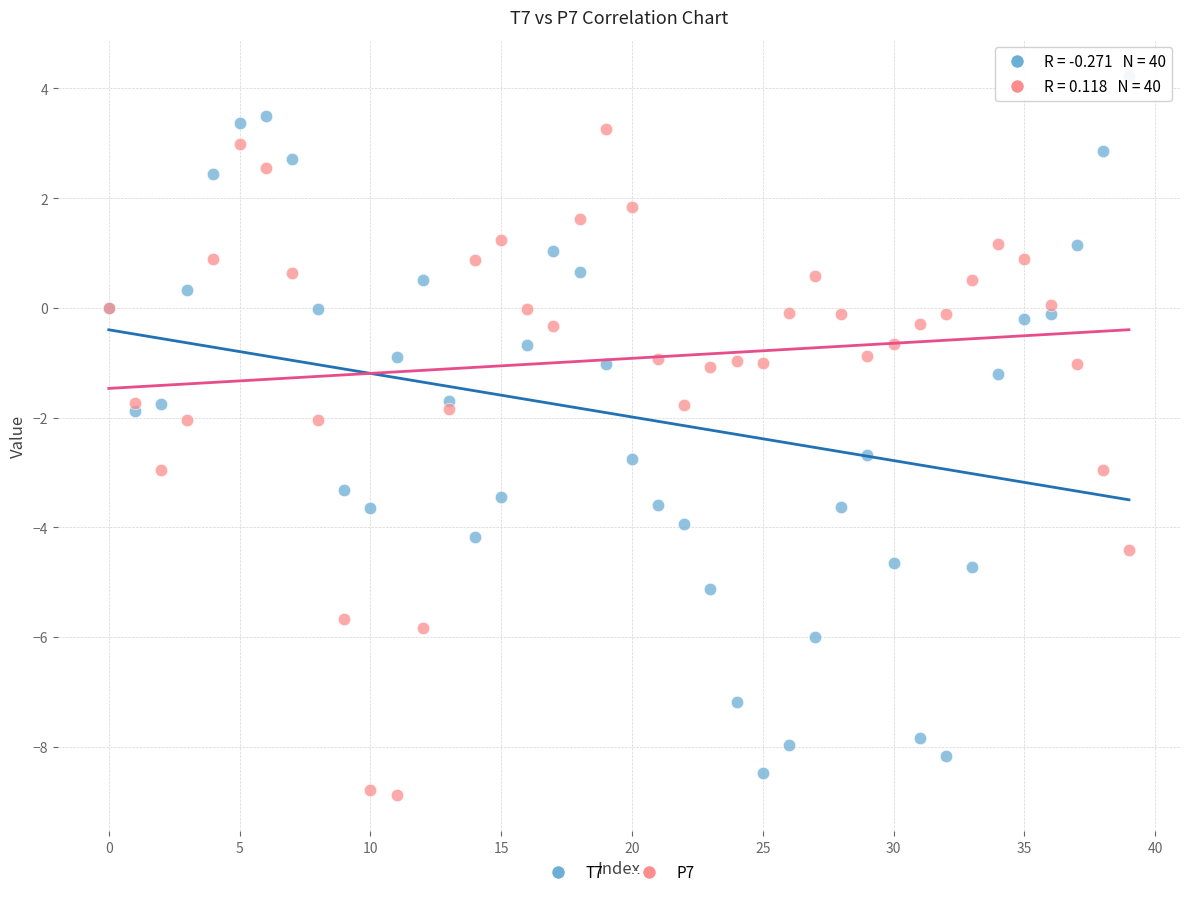

Which series contains the highest Y value?

T7